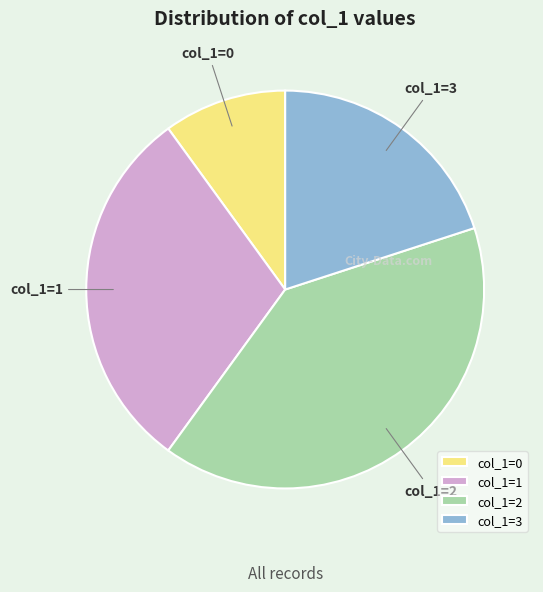

What is the ratio of the value at col_1=1 to the value at col_1=3?

1.5